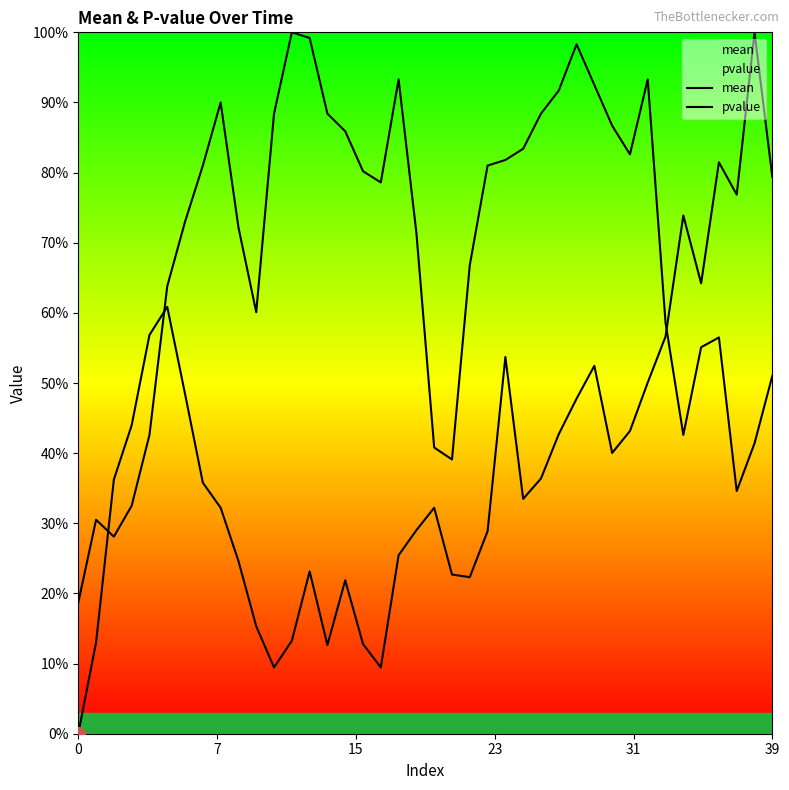

Which series changed the most between 11 and 15?

mean